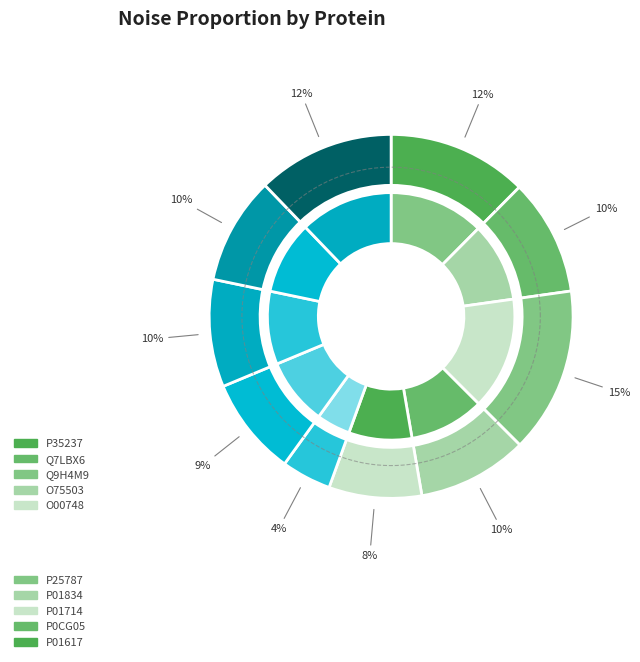

Which category has the biggest portion of the pie?

Q9H4M9